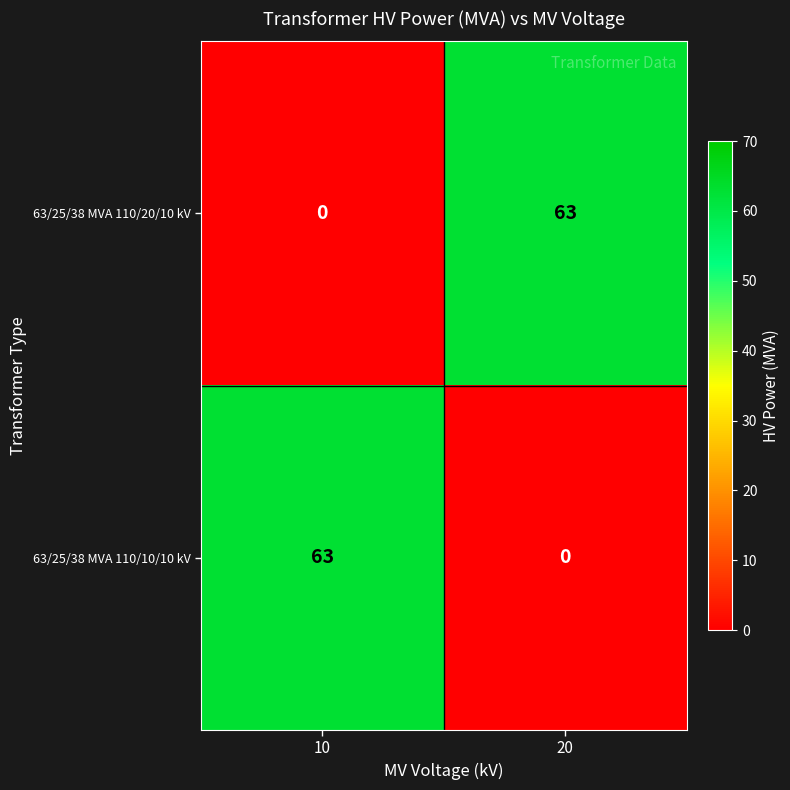

How many values in 63/25/38 MVA 110/10/10 kV are above zero?

1